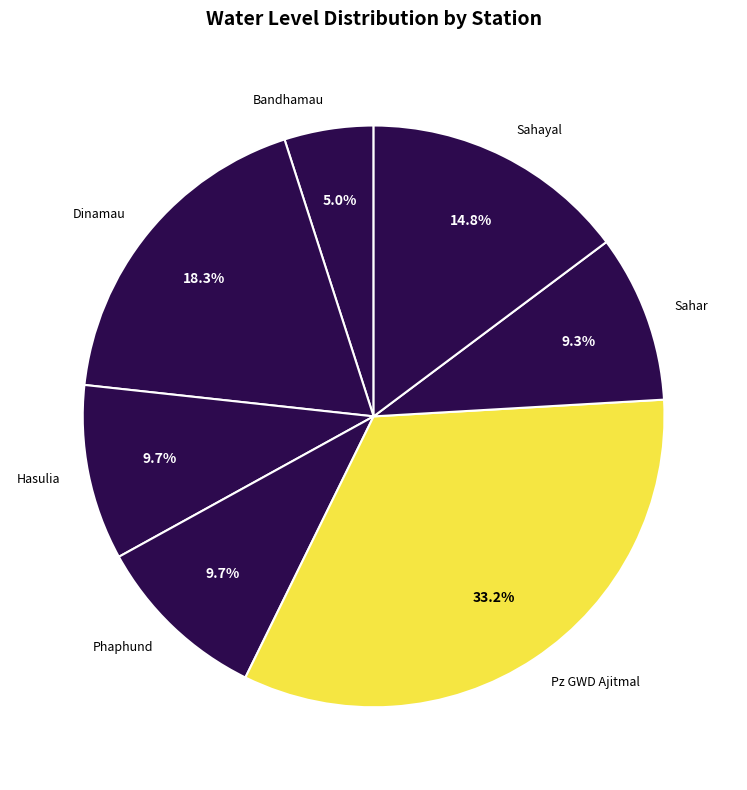

Combined, do Dinamau and Hasulia account for over 50%?

No